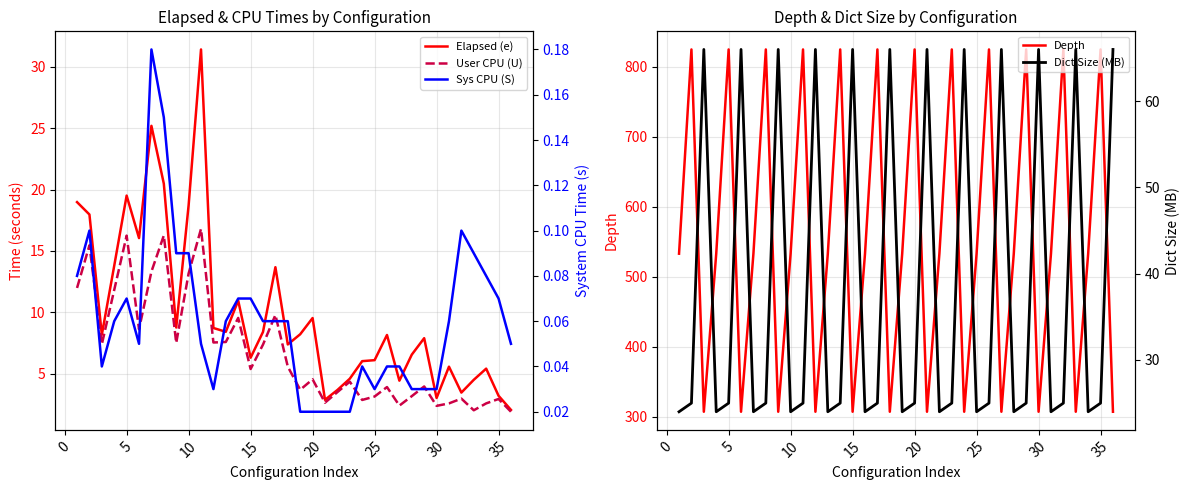

Which series changed the most between 20 and 29?

Elapsed (e)